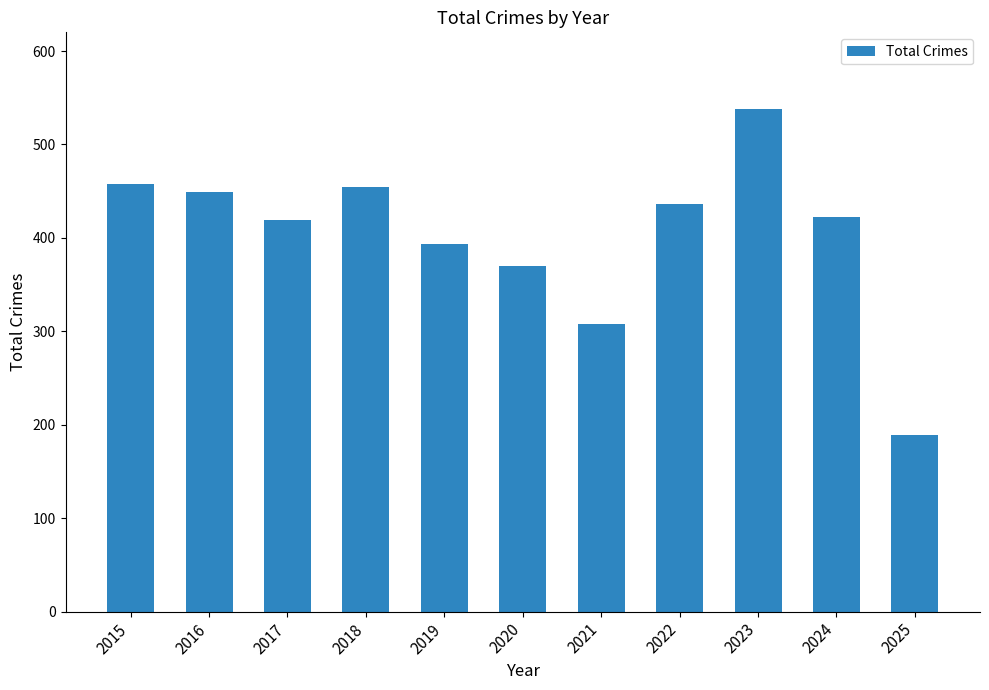

Reading right to left, extract all data points from this chart.

2025=189	2024=422	2023=538	2022=436	2021=308	2020=370	2019=394	2018=455	2017=419	2016=449	2015=458